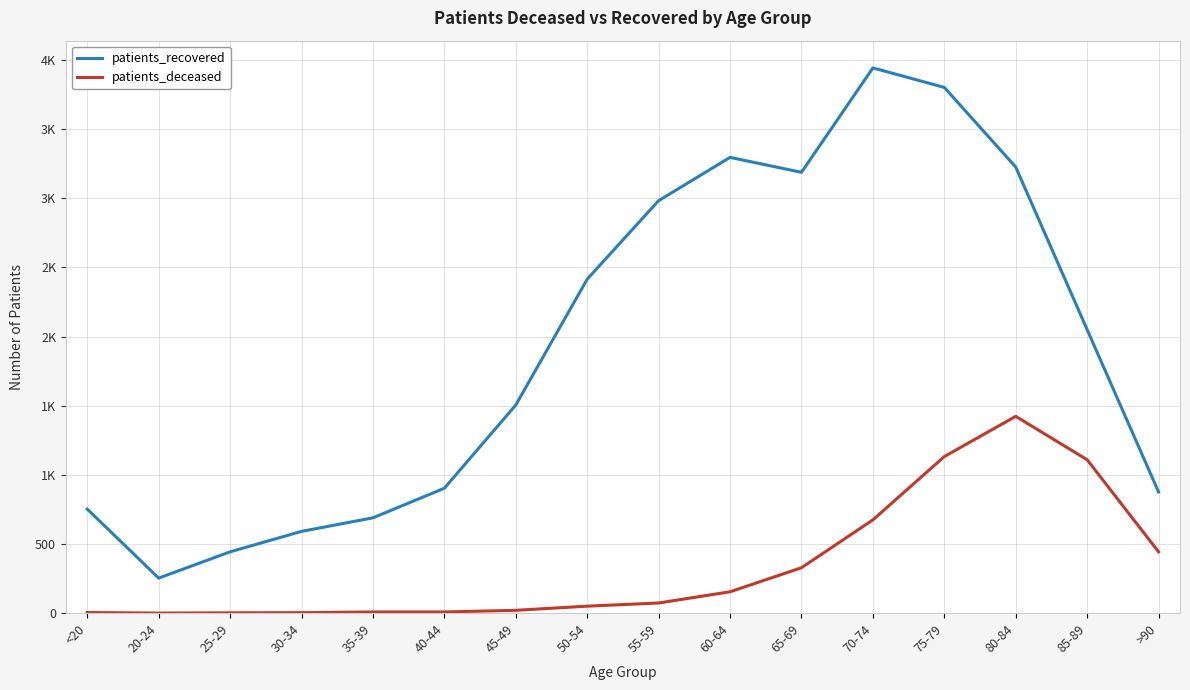

Reading right to left, list all the values displayed in this chart.

patients_recovered: 876	2050	3226	3802	3943	3188	3296	2983	2415	1505	903	689	591	443	253	752
patients_deceased: 443	1109	1423	1132	674	328	154	73	50	20	8	8	3	2	0	4